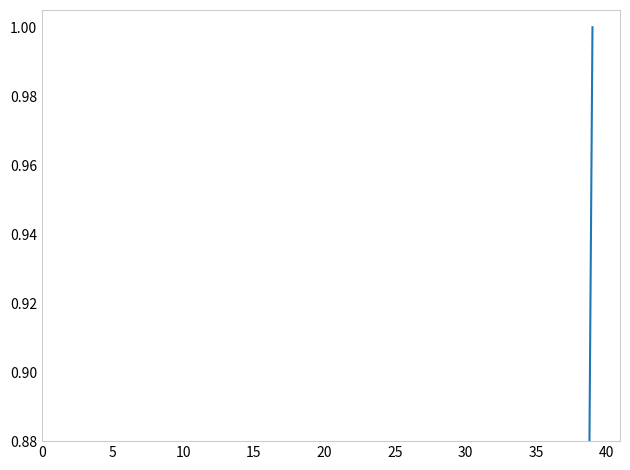

The chart shows a value of 0.0 at 15. True or false?

False